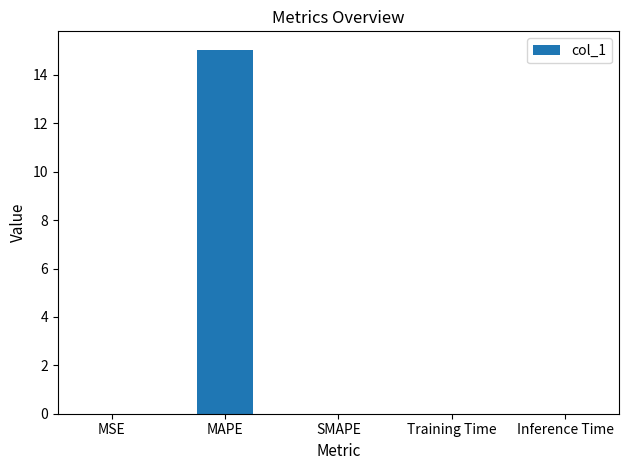

Which label corresponds to the largest value in the chart?

MAPE